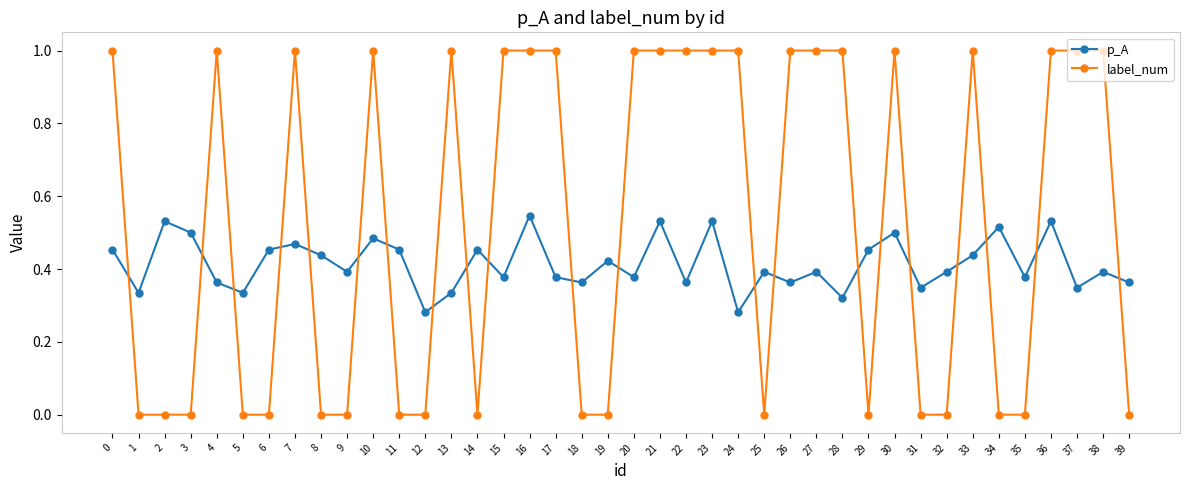

Is the value of label_num at 37 greater than the value of p_A at 25?

Yes